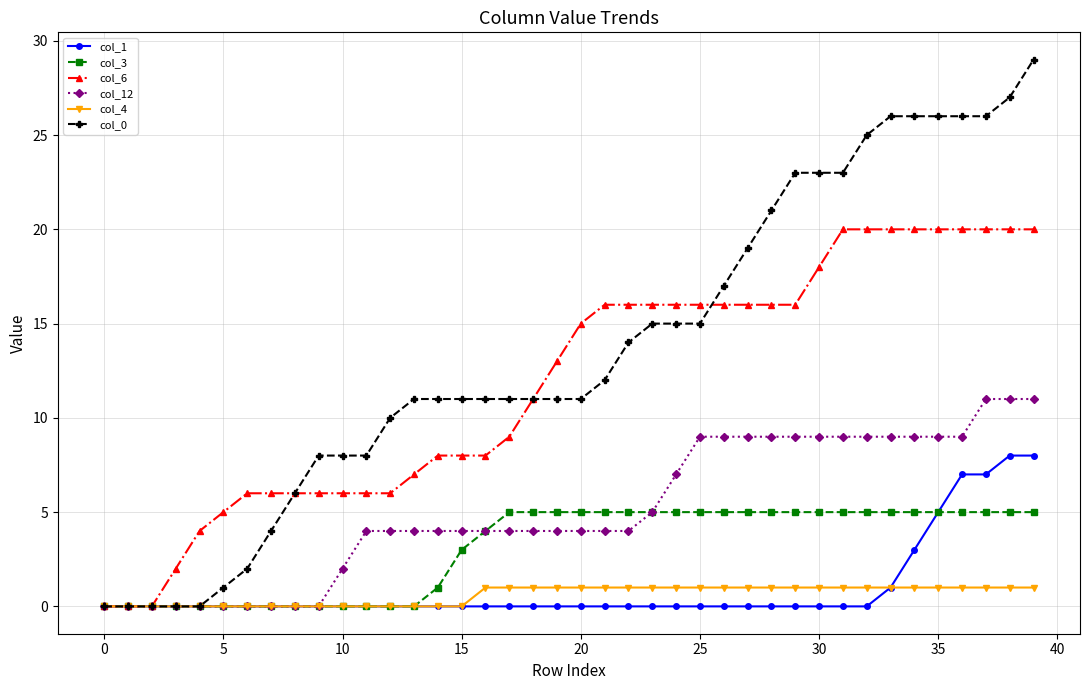

Which series has the widest spread of values?

col_0